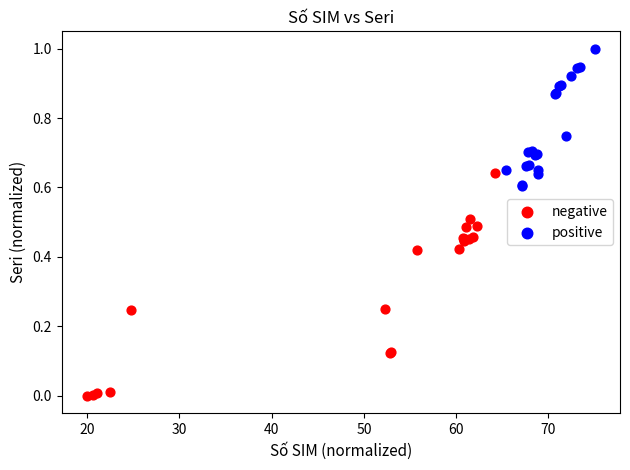

Which series has the largest Y range (max minus min)?

negative